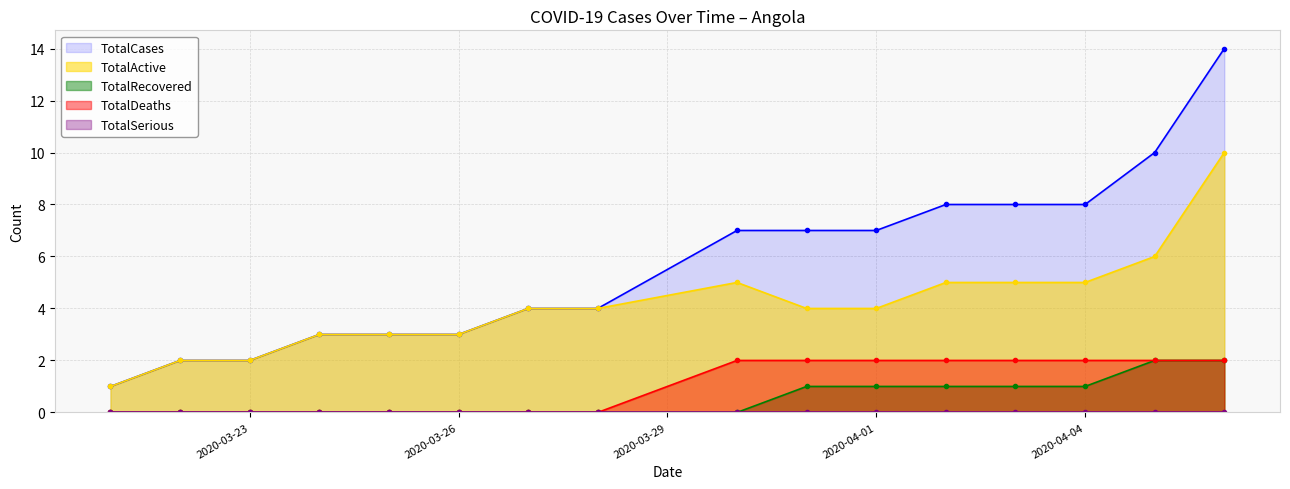

True or false: TotalDeaths has a value of 1 at 2020-03-22.

False